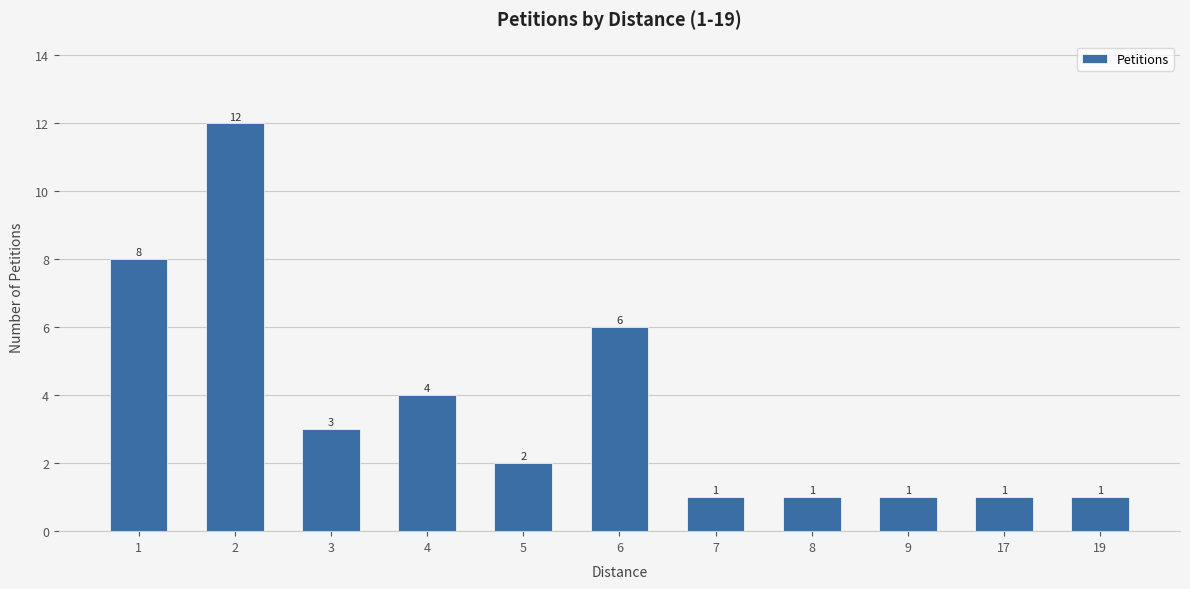

What is the difference between the second highest and second lowest values?

7